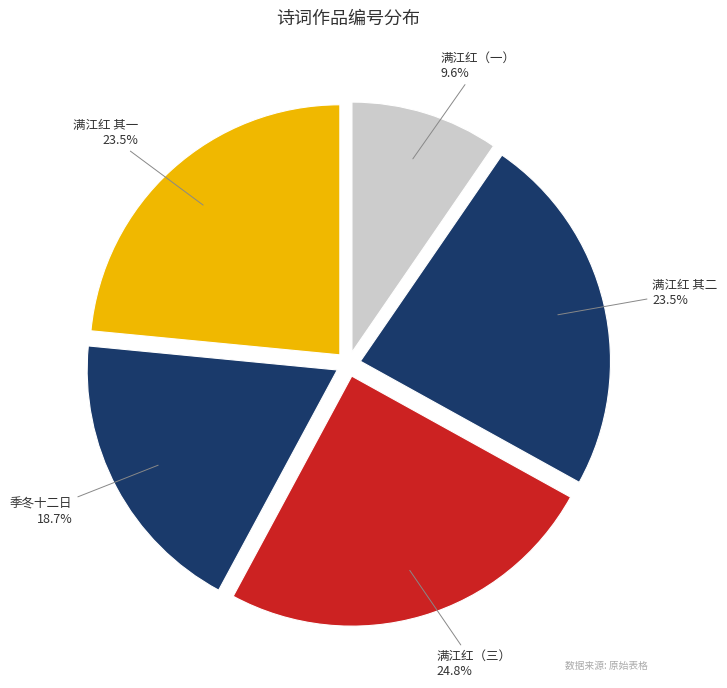

How much of the chart is everything except 满江红（三）?

75.2%